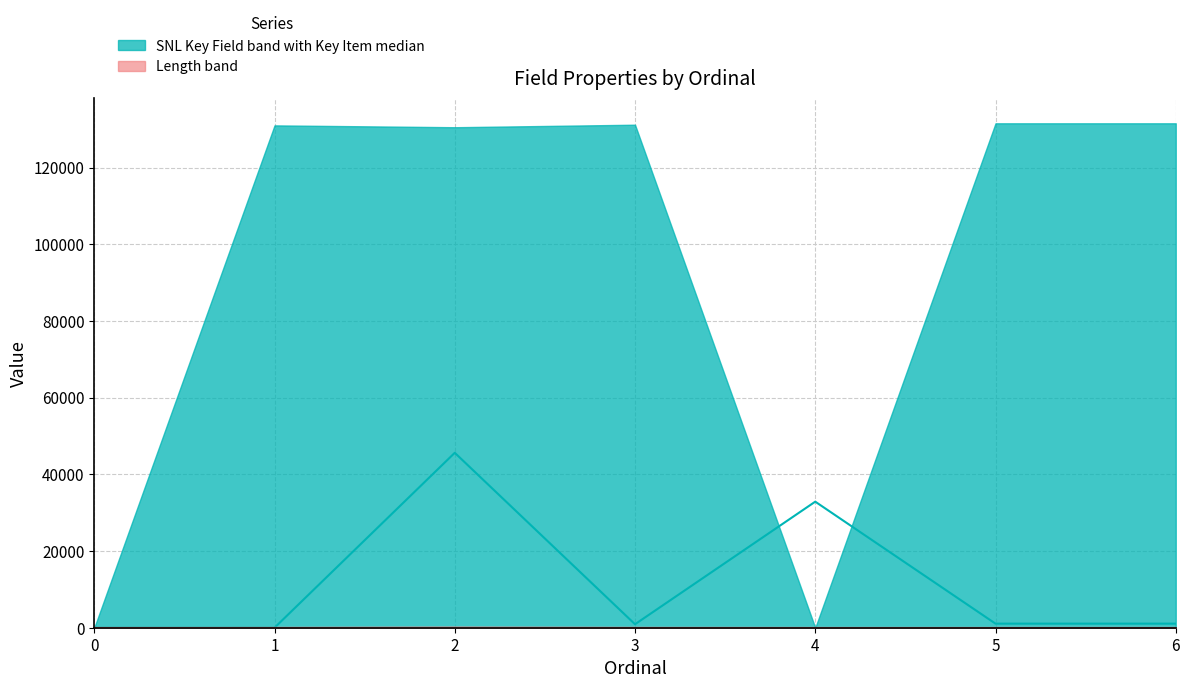

Reading left to right, list all the values displayed in this chart.

Key Item: 0=0	1=0	2=45615	3=907	4=32872	5=1062	6=1061
Length line: 0=1	1=14	2=80	3=20	4=3	5=0	6=0